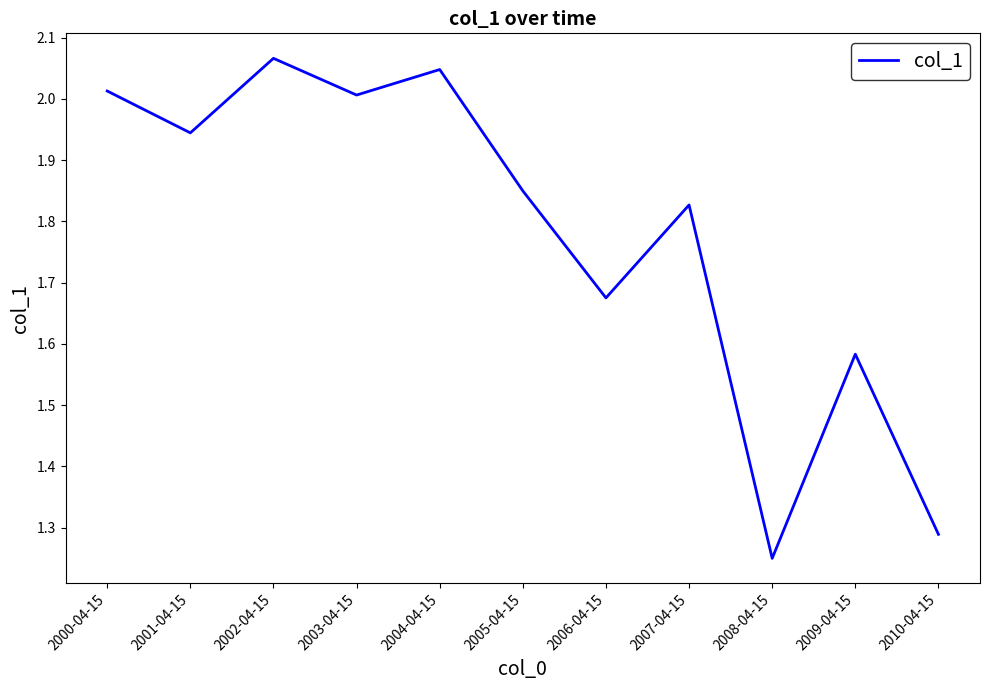

At which category does the chart reach its minimum across all series?

2008-04-15